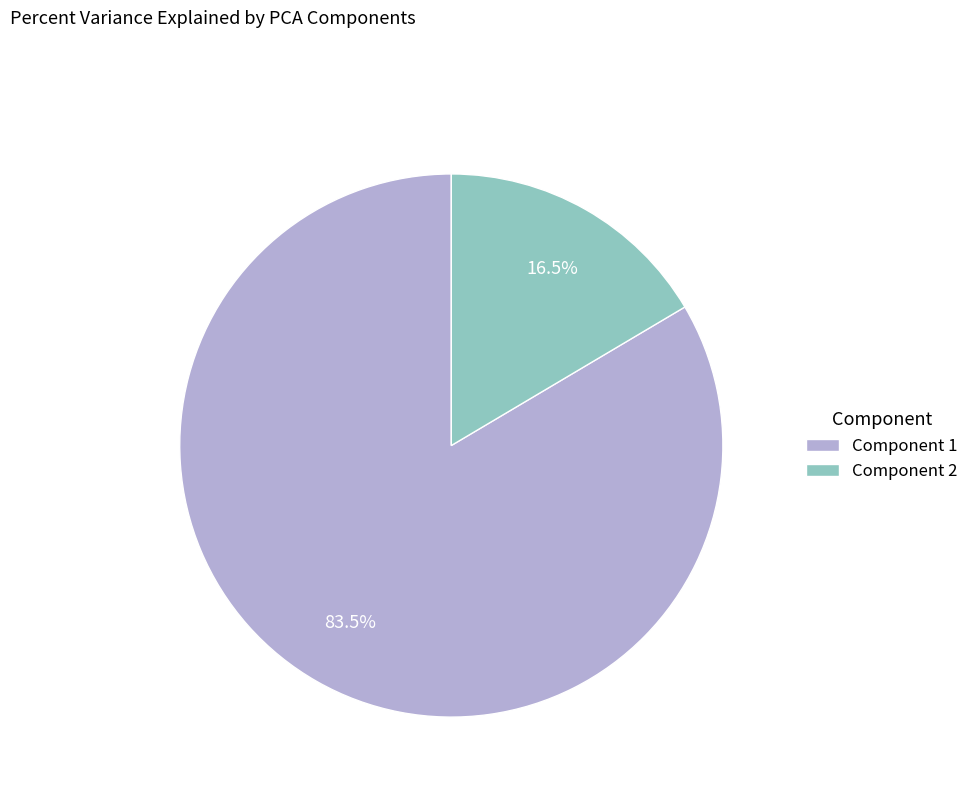

Which slice represents more than half of the pie?

Component 1